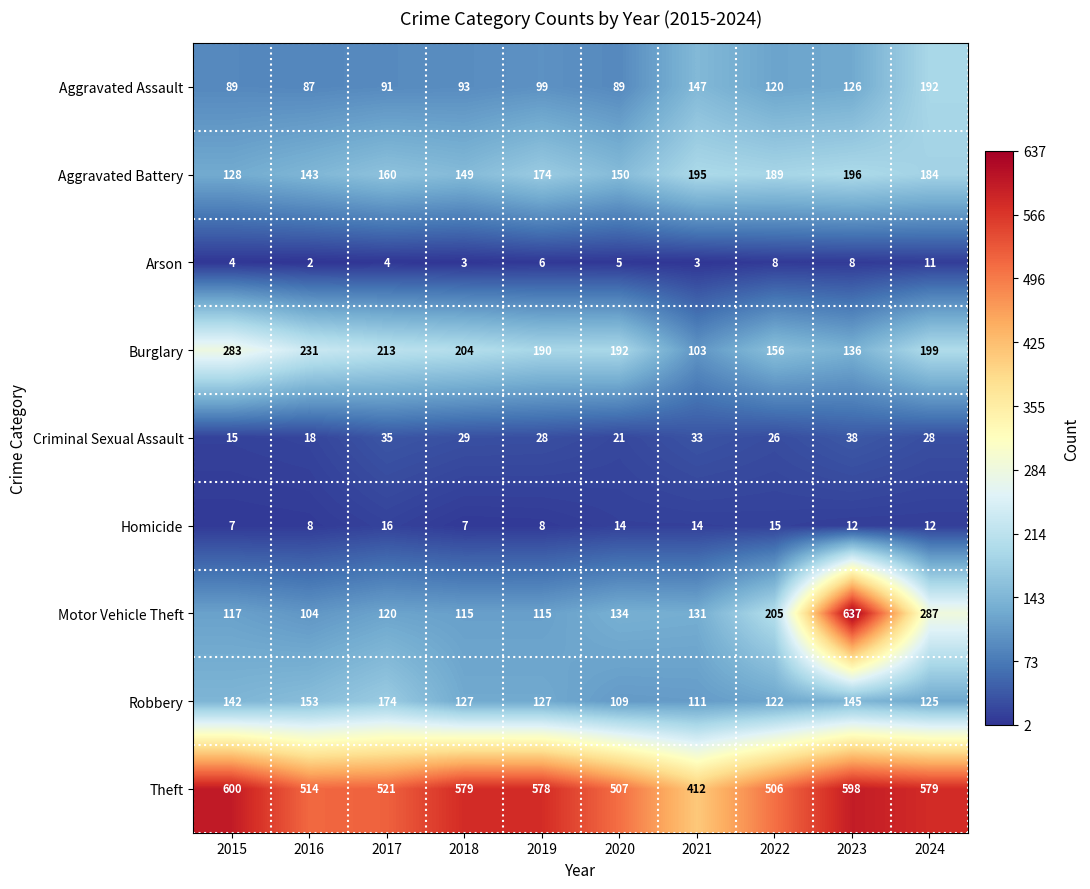

At which category does the chart reach its minimum across all series?

2016